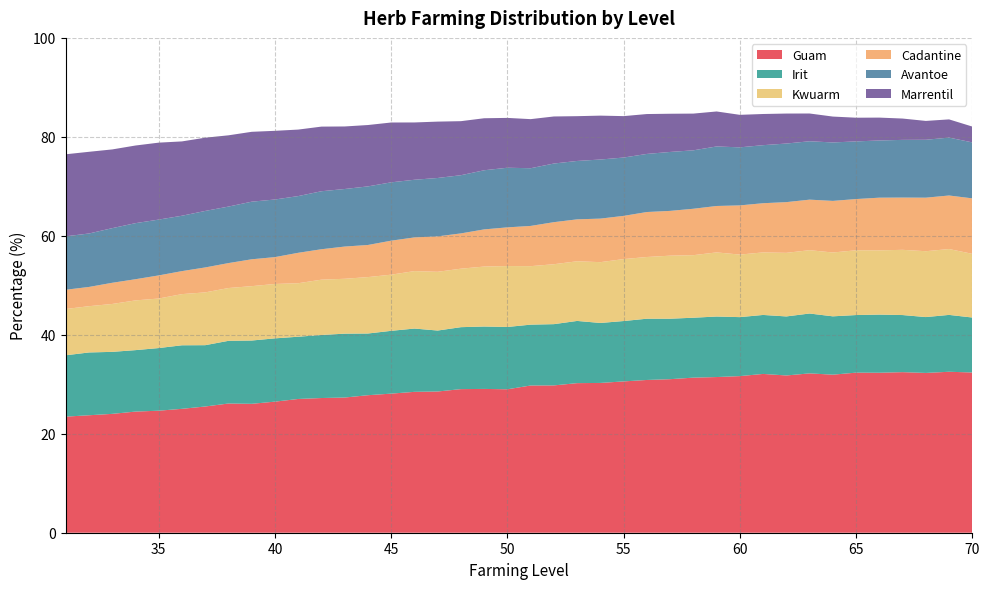

Reading left to right, extract all data points from this chart.

Guam: 31=23.5	32=23.7	33=24.0	34=24.5	35=24.7	36=25.0	37=25.5	38=26.1	39=26.1	40=26.5	41=27.0	42=27.2	43=27.3	44=27.8	45=28.1	46=28.5	47=28.5	48=29.0	49=29.1	50=29.0	51=29.8	52=29.8	53=30.2	54=30.3	55=30.6	56=30.9	57=31.0	58=31.3	59=31.5	60=31.6	61=32.1	62=31.8	63=32.2	64=31.9	65=32.4	66=32.3	67=32.5	68=32.3	69=32.5	70=32.4
Irit: 31=12.4	32=12.7	33=12.5	34=12.4	35=12.7	36=12.8	37=12.4	38=12.7	39=12.8	40=12.8	41=12.6	42=12.7	43=12.9	44=12.5	45=12.7	46=12.8	47=12.3	48=12.5	49=12.6	50=12.6	51=12.3	52=12.4	53=12.6	54=12.1	55=12.2	56=12.4	57=12.2	58=12.1	59=12.2	60=11.9	61=11.9	62=11.9	63=12.1	64=11.8	65=11.6	66=11.8	67=11.5	68=11.3	69=11.5	70=11.1
Kwuarm: 31=9.3	32=9.3	33=9.7	34=10.1	35=10.0	36=10.3	37=10.7	38=10.7	39=11.0	40=11.0	41=10.8	42=11.2	43=11.1	44=11.4	45=11.3	46=11.6	47=11.9	48=11.8	49=12.1	50=12.3	51=11.8	52=12.1	53=12.1	54=12.3	55=12.5	56=12.5	57=12.7	58=12.6	59=13.0	60=12.6	61=12.6	62=12.8	63=12.8	64=12.9	65=13.1	66=13.0	67=13.2	68=13.3	69=13.3	70=12.9
Cadantine: 31=3.9	32=3.9	33=4.3	34=4.3	35=4.7	36=4.7	37=5.0	38=5.0	39=5.4	40=5.4	41=6.2	42=6.2	43=6.5	44=6.5	45=6.9	46=6.8	47=7.2	48=7.1	49=7.5	50=7.8	51=8.1	52=8.5	53=8.5	54=8.8	55=8.7	56=9.1	57=9.1	58=9.4	59=9.4	60=9.9	61=9.9	62=10.2	63=10.2	64=10.4	65=10.3	66=10.7	67=10.6	68=10.8	69=10.8	70=11.2
Avantoe: 31=10.8	32=10.8	33=11.0	34=11.3	35=11.3	36=11.2	37=11.4	38=11.4	39=11.6	40=11.6	41=11.5	42=11.7	43=11.6	44=11.8	45=11.8	46=11.7	47=11.8	48=11.8	49=11.9	50=12.1	51=11.7	52=11.8	53=11.8	54=11.9	55=11.8	56=11.7	57=11.9	58=11.8	59=12.0	60=11.7	61=11.7	62=11.8	63=11.8	64=11.8	65=11.7	66=11.6	67=11.7	68=11.7	69=11.7	70=11.3
Marrentil: 31=16.6	32=16.5	33=15.9	34=15.7	35=15.6	36=15.0	37=14.8	38=14.4	39=14.1	40=13.9	41=13.4	42=13.1	43=12.6	44=12.4	45=12.1	46=11.6	47=11.4	48=10.9	49=10.5	50=10.1	51=9.9	52=9.5	53=9.1	54=8.9	55=8.4	56=8.1	57=7.7	58=7.4	59=7.1	60=6.6	61=6.3	62=6.1	63=5.6	64=5.2	65=4.8	66=4.6	67=4.3	68=3.8	69=3.7	70=3.2